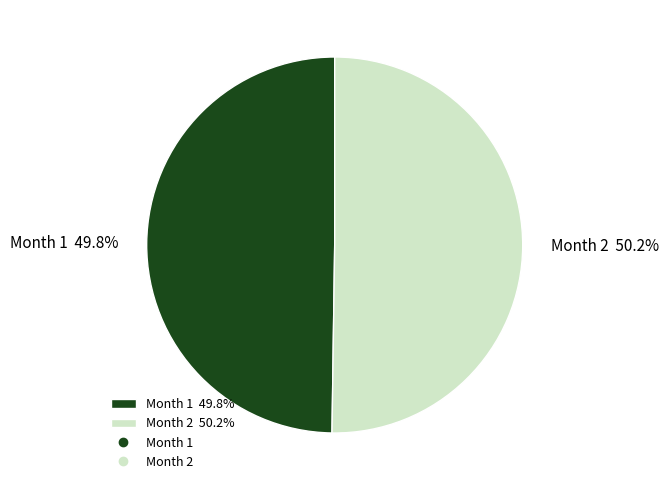

Approximately how many times larger is the value at Month 2 50.2% compared to Month 1 49.8%?

1.0